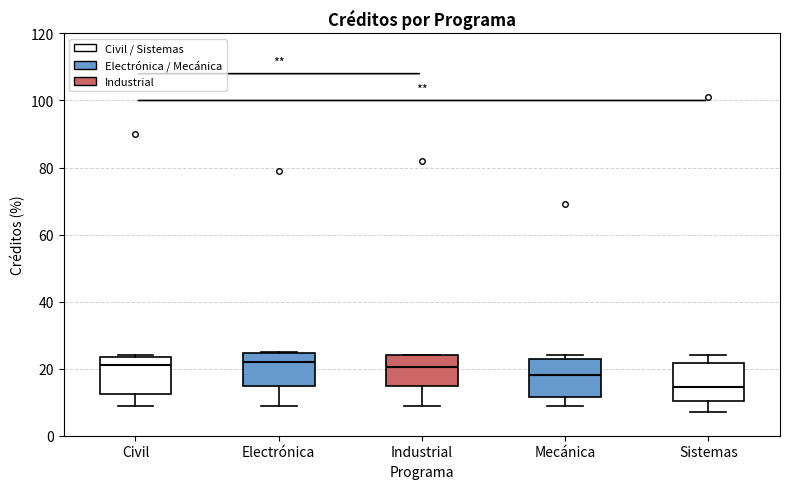

Reading left to right, transcribe this box plot: for each box, give where its median line is, the range the box spans, and where its two whiskers end, as read against the y-axis. The values are not printed on the chart, so give them approximately, as read against the axis.

Civil: median 22, box 12 to 24, whiskers 10 to 24
Electrónica: median 22, box 14 to 24, whiskers 10 to 26
Industrial: median 20, box 14 to 24, whiskers 10 to 24
Mecánica: median 18, box 12 to 24, whiskers 10 to 24 (just above the box's upper edge)
Sistemas: median 14, box 10 to 22, whiskers 8 to 24